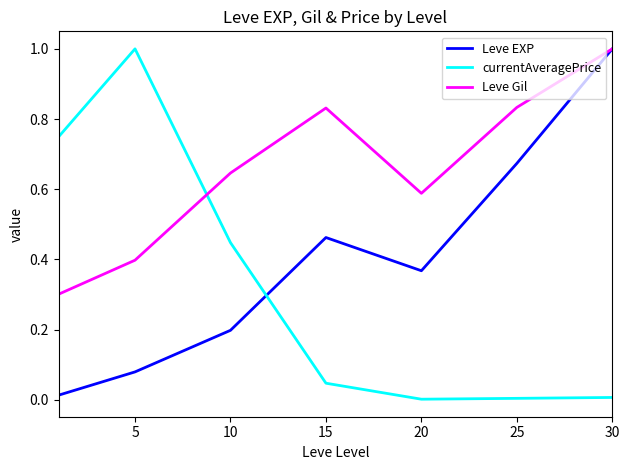

Rank the series by their average value, from lowest to highest.

currentAveragePrice, Leve EXP, Leve Gil